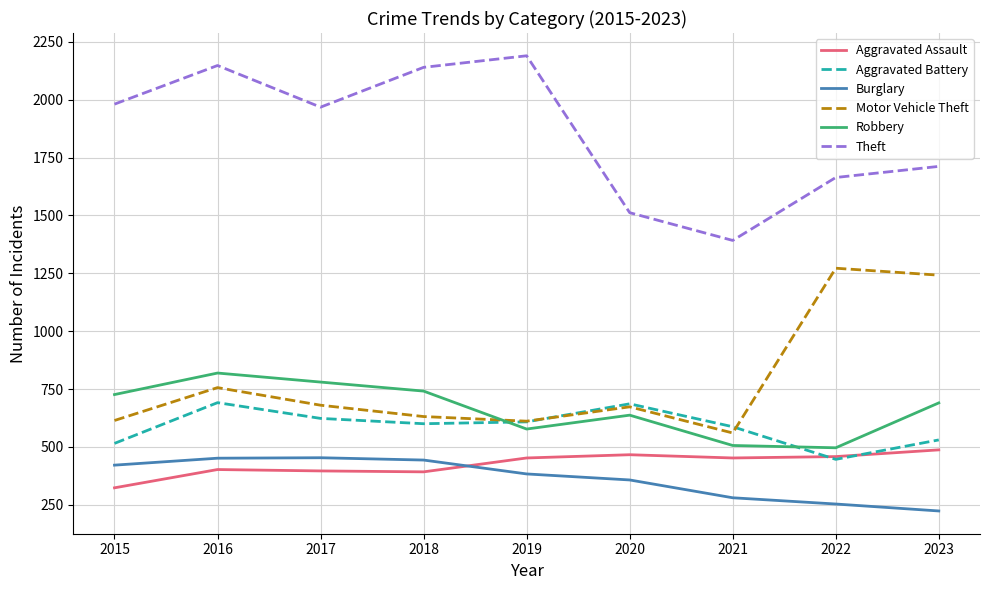

At which label is Theft closest to 1791?

2023